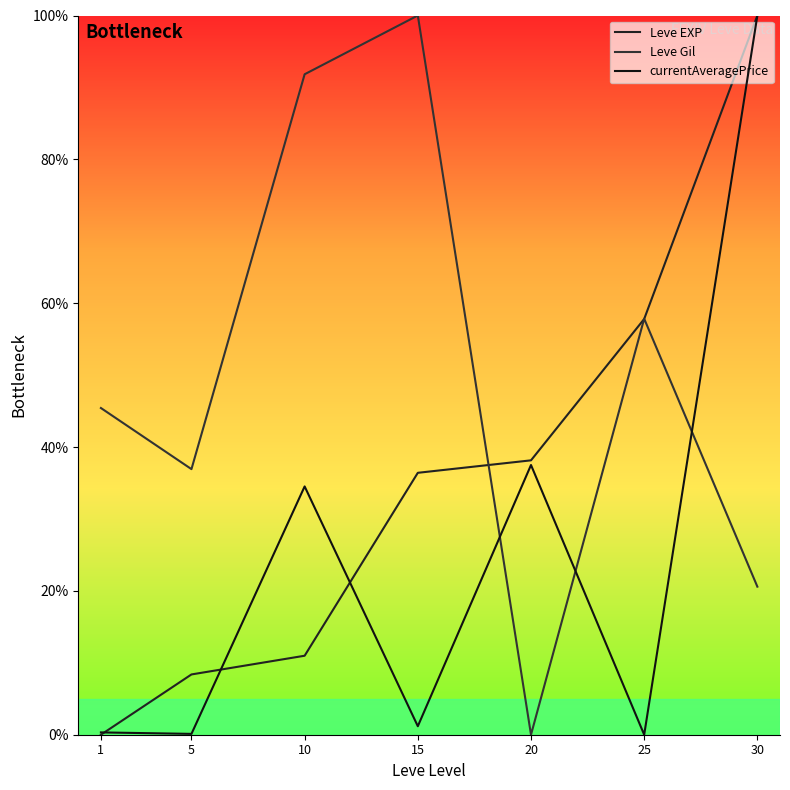

Between 15 and 1, which is larger?

15